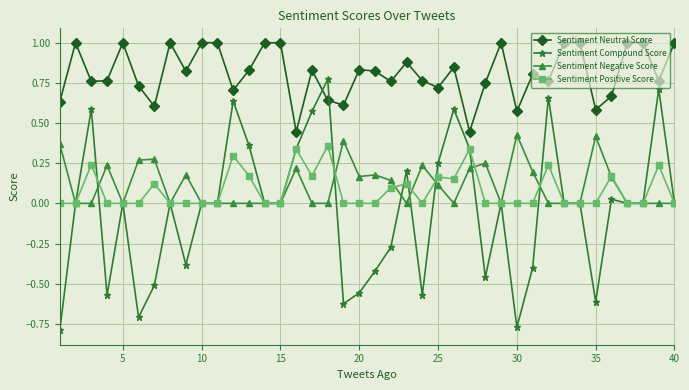

Which series has the largest range (max minus min)?

Sentiment Compound Score